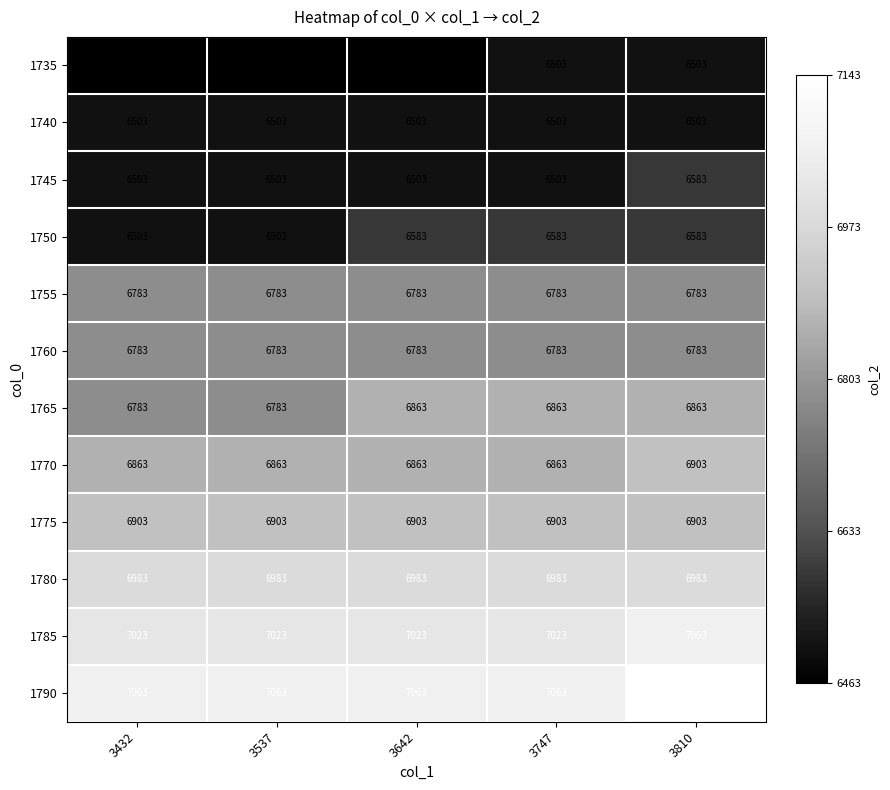

What is the approximate value of 1785 at 3810, to the nearest 10?

7060